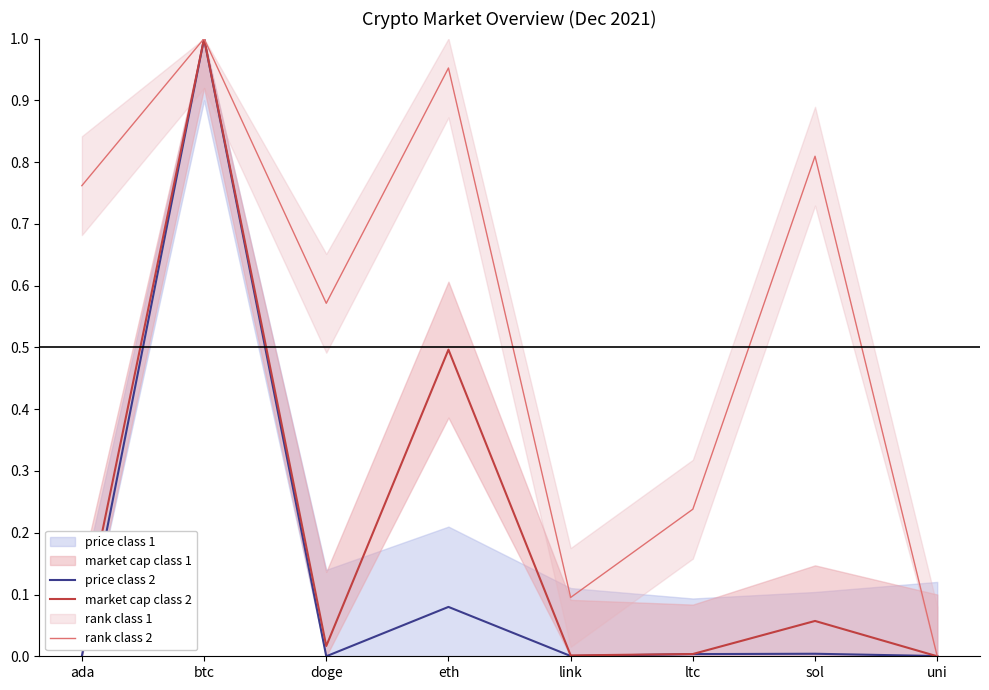

Count the number of categories in the chart.

8